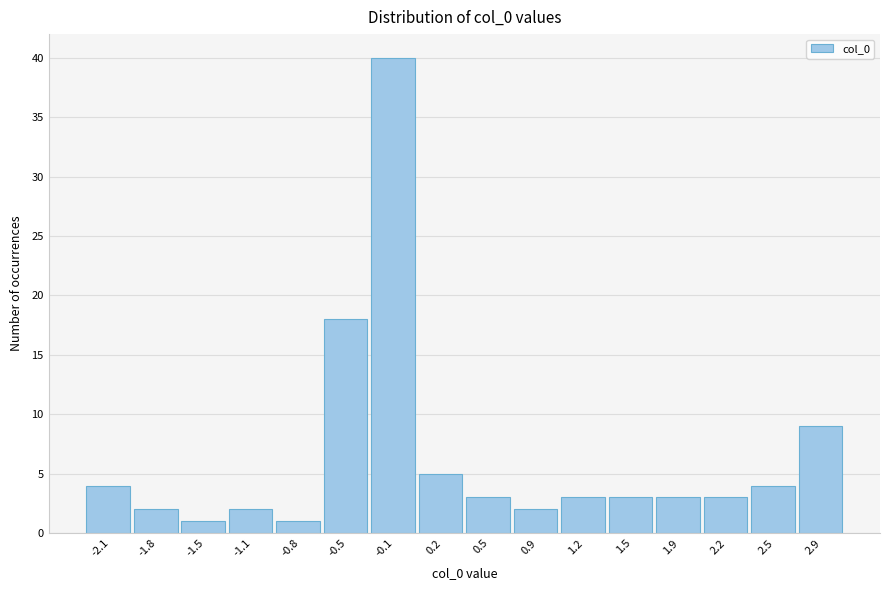

Reading left to right, extract all data points from this chart.

4	2	1	2	1	18	40	5	3	2	3	3	3	3	4	9